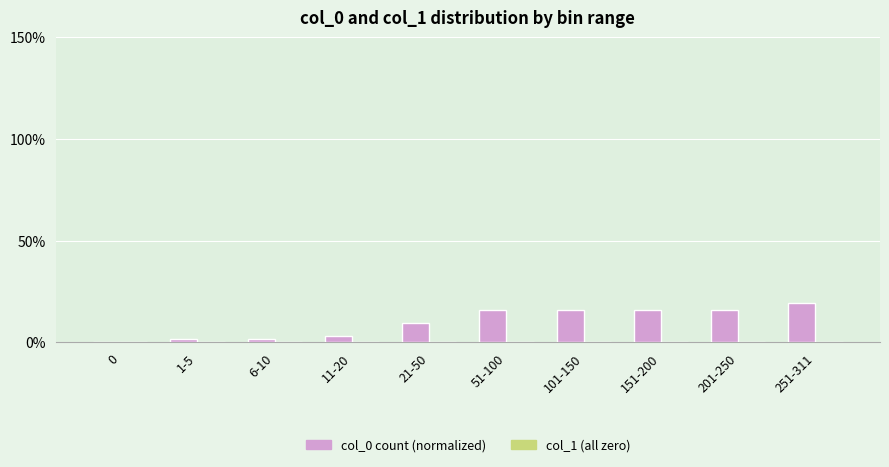

The chart shows a value of 6.2 at 151-200. True or false?

False